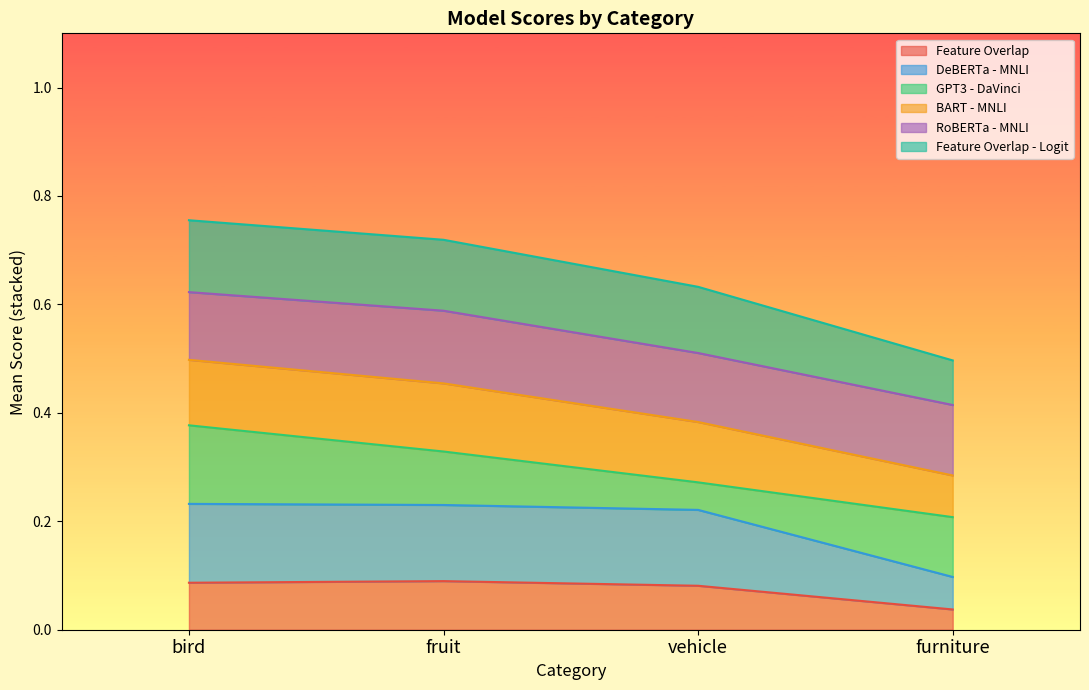

Is the value of RoBERTa - MNLI at fruit greater than the value of Feature Overlap at bird?

Yes